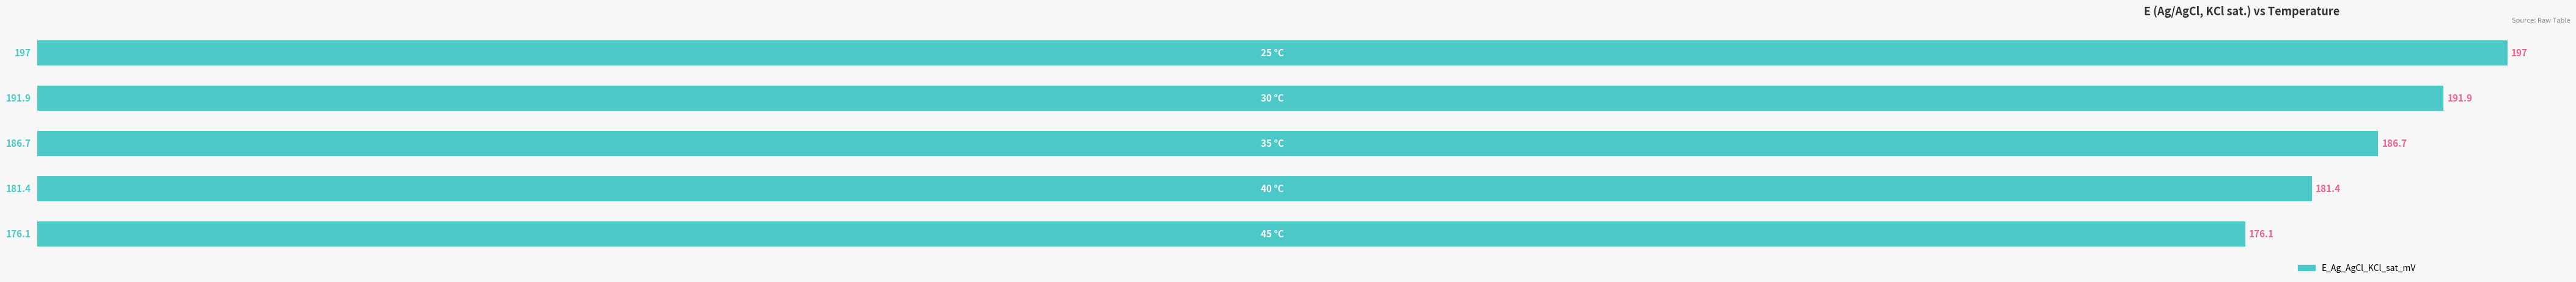

Does the chart contain any negative values?

No